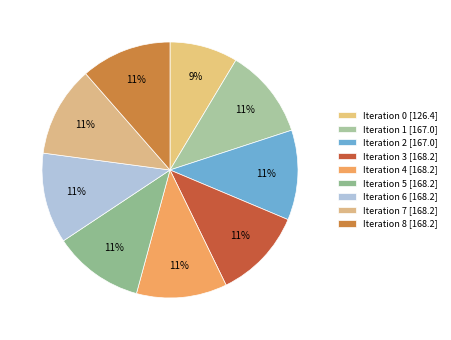

Which category has the biggest portion of the pie?

3